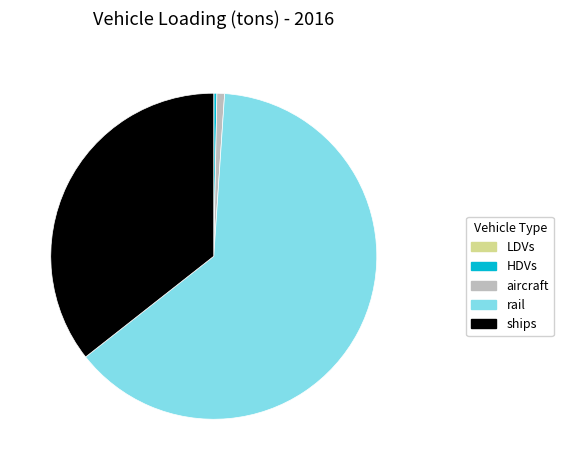

Between ships and rail, which is larger?

rail